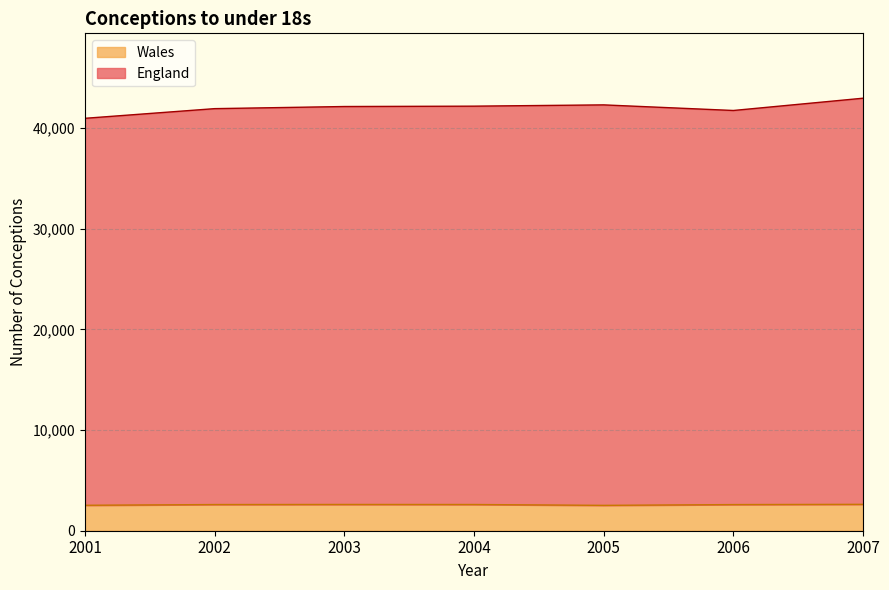

The England series shows 42988 at 2007. True or false?

True